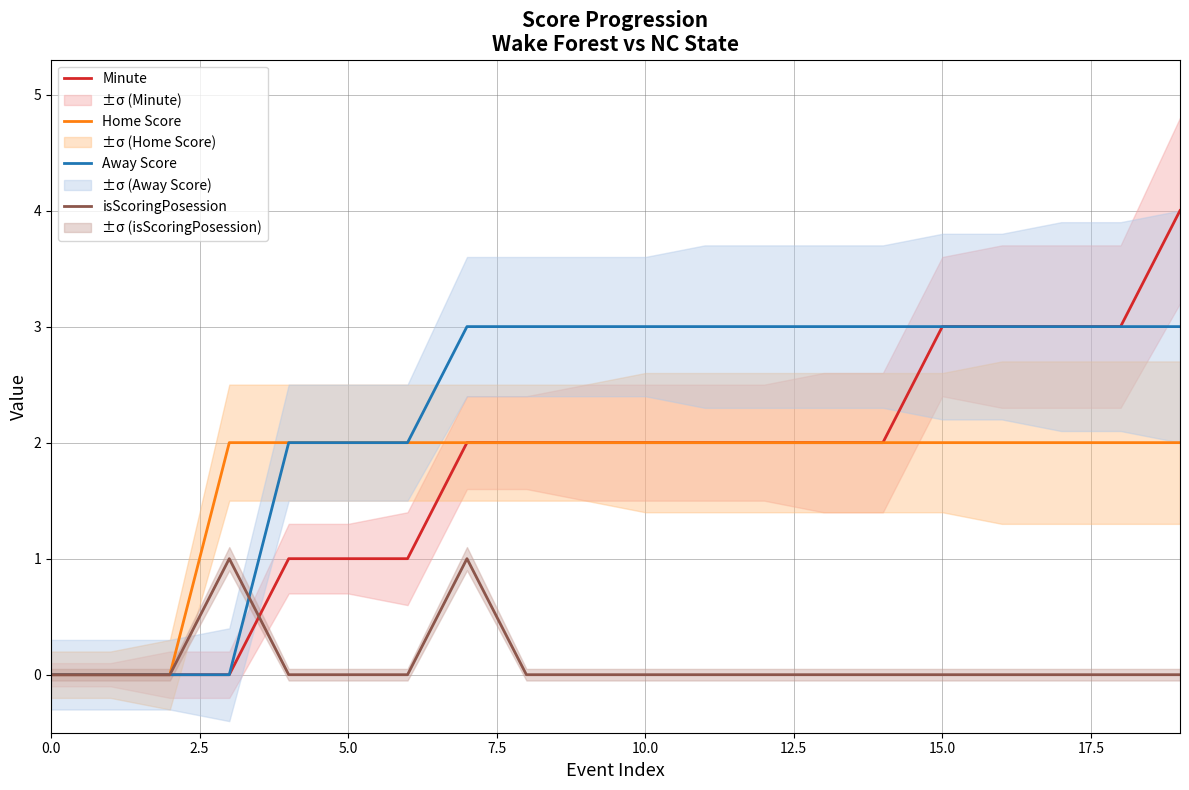

At how many categories does at least one series exceed 2?

13